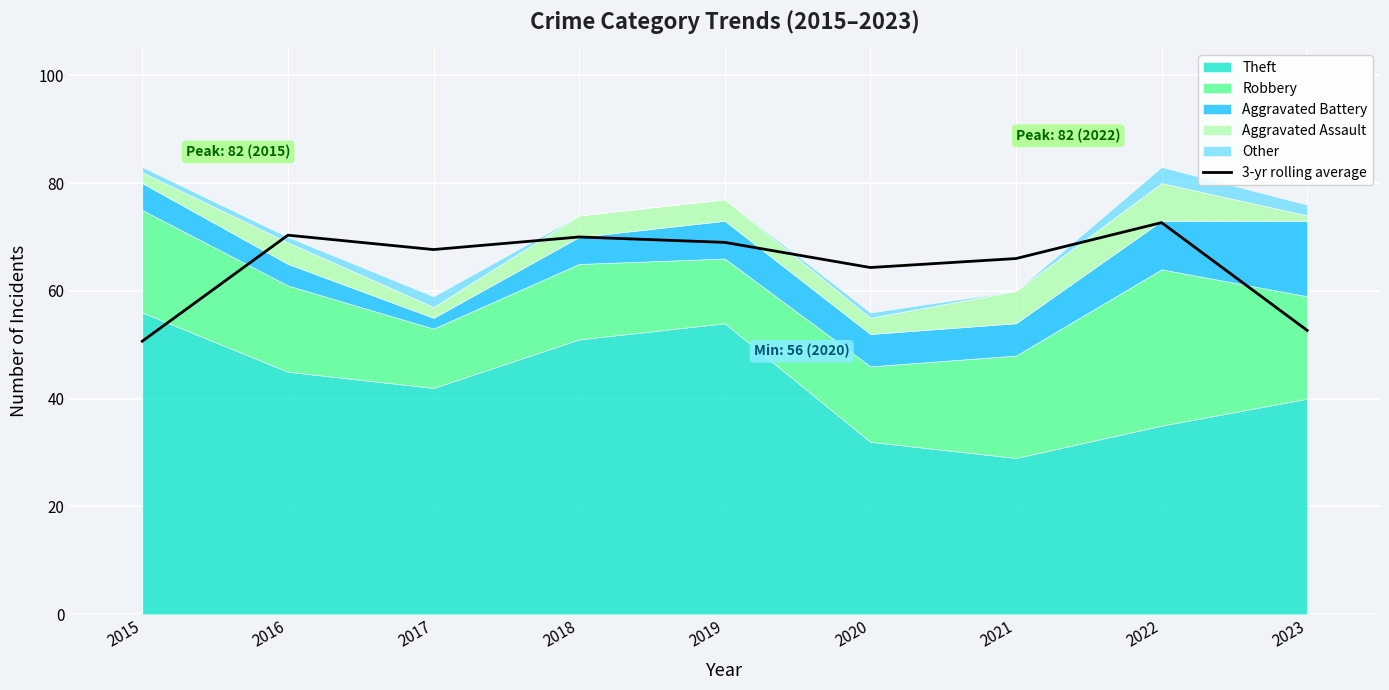

The chart shows a value of 64.3 at 2020. True or false?

True